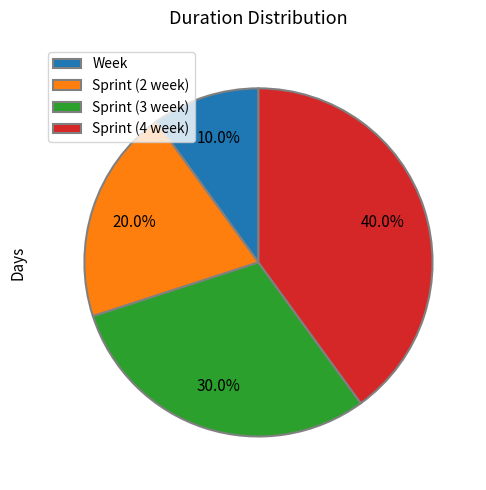

To the nearest percent, what portion does Sprint (2 week) represent?

20%